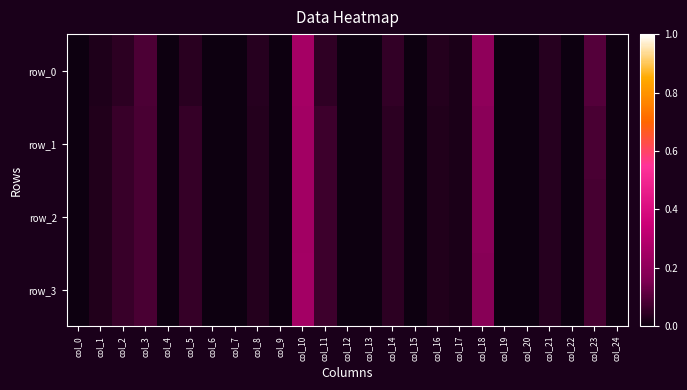

Reading right to left, transcribe all the data shown in this chart.

row_0: 0.0	0.1	0.0	0.0	0.0	0.0	0.2	0.0	0.0	0.0	0.1	0.0	0.0	0.0	0.3	0.0	0.0	0.0	0.0	0.0	0.0	0.1	0.0	0.0	0.0
row_1: 0.0	0.1	0.0	0.0	0.0	0.0	0.2	0.0	0.0	0.0	0.0	0.0	0.0	0.1	0.2	0.0	0.0	0.0	0.0	0.1	0.0	0.1	0.1	0.0	0.0
row_2: 0.0	0.1	0.0	0.0	0.0	0.0	0.2	0.0	0.0	0.0	0.0	0.0	0.0	0.1	0.2	0.0	0.0	0.0	0.0	0.1	0.0	0.1	0.1	0.0	0.0
row_3: 0.0	0.1	0.0	0.0	0.0	0.0	0.2	0.0	0.0	0.0	0.0	0.0	0.0	0.1	0.3	0.0	0.0	0.0	0.0	0.1	0.0	0.1	0.1	0.0	0.0